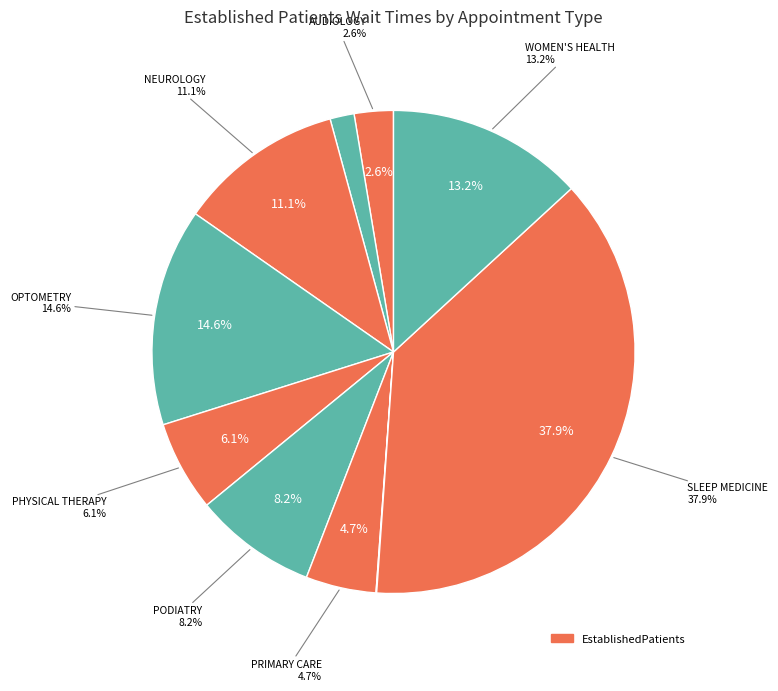

Does PHYSICAL THERAPY account for over 50% of the chart?

No